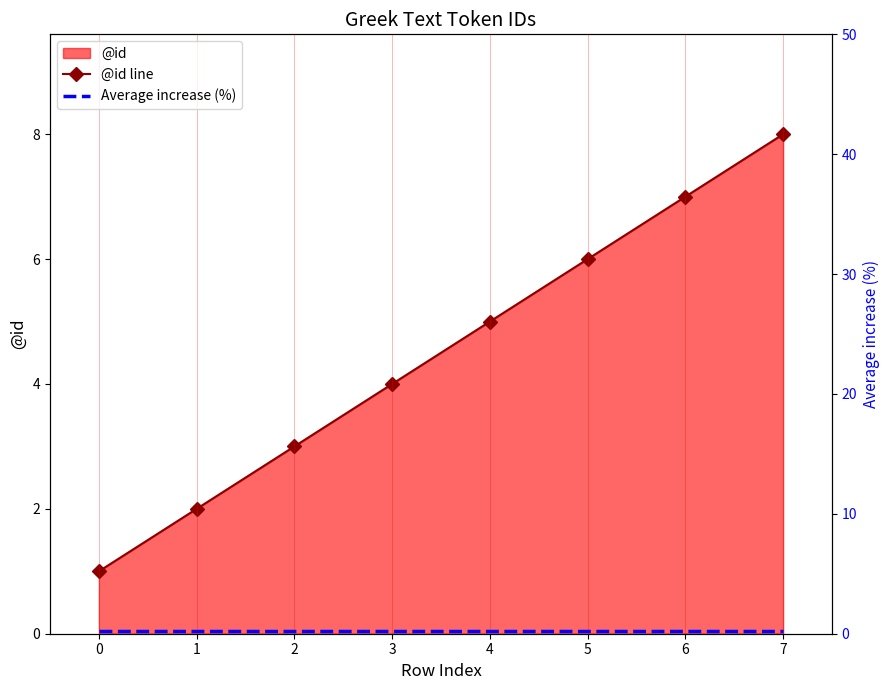

Where is @id line nearest to the value 4?

3